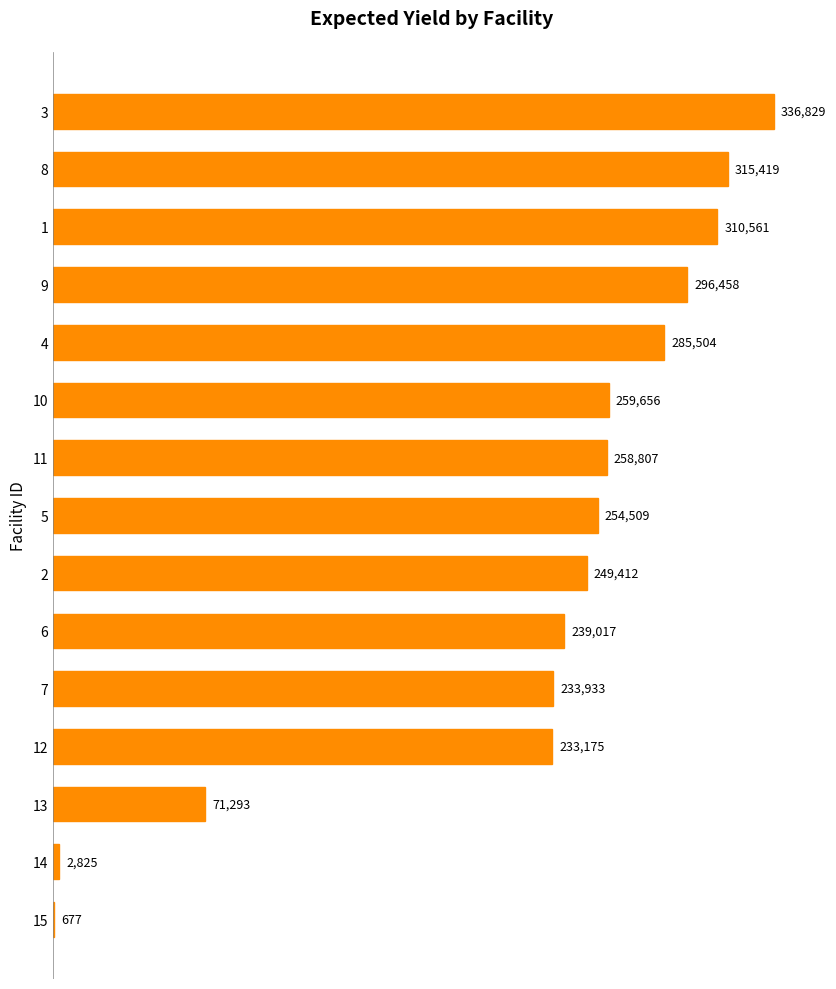

The chart shows a value of 233933 at 7. True or false?

True